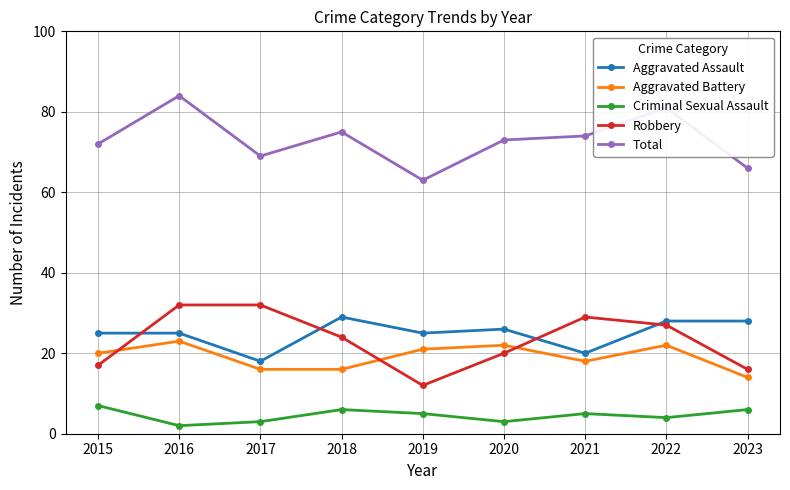

True or false: Aggravated Assault has a value of 5 at 2020.

False